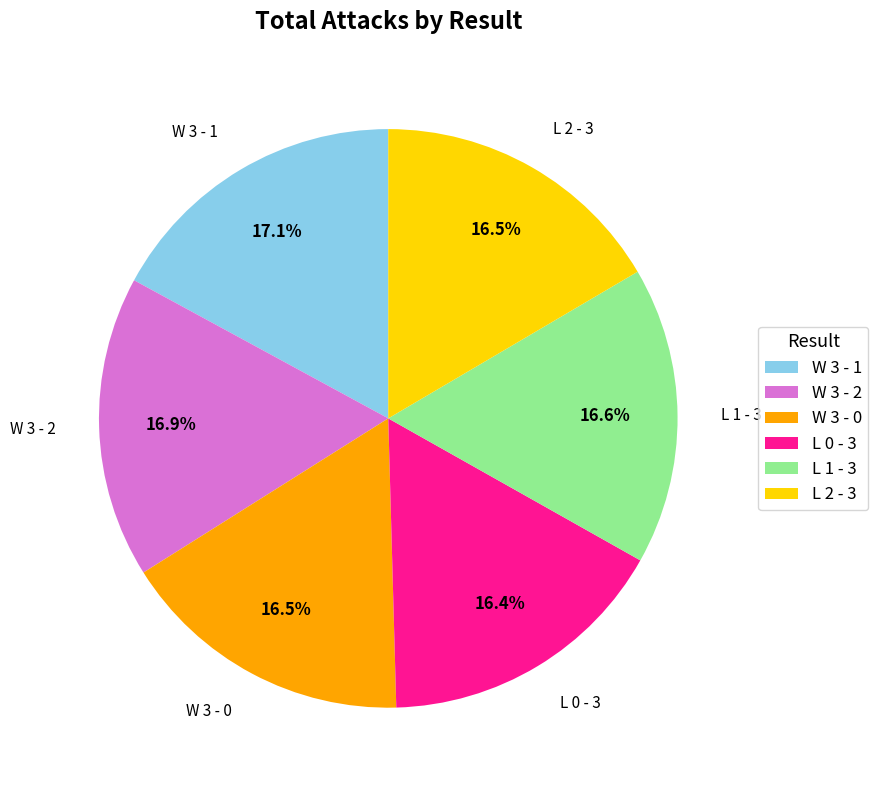

What is the total percentage of W 3 - 1 and W 3 - 0?

33.6%